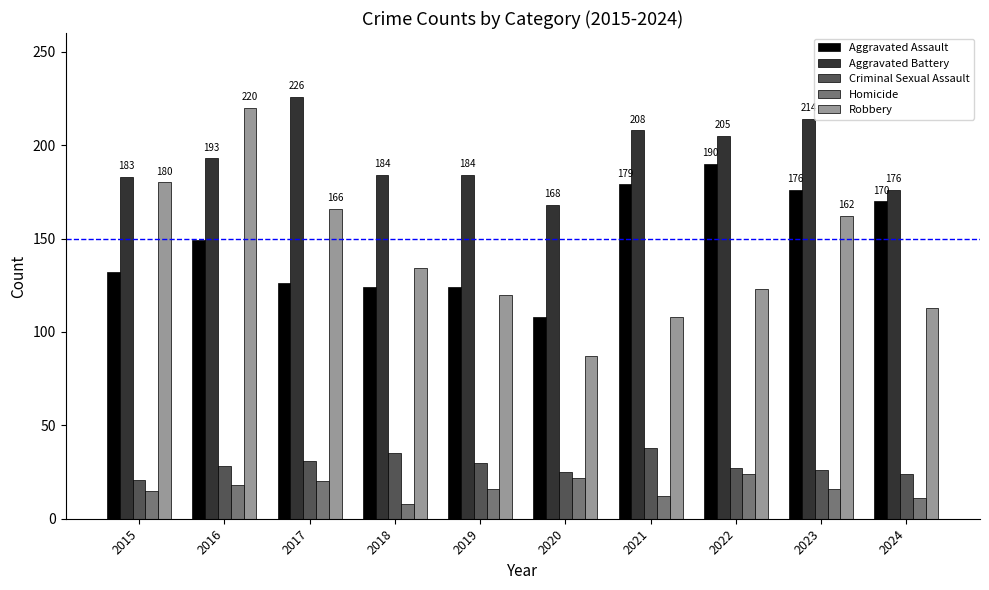

At which label does Aggravated Battery reach its minimum?

2020